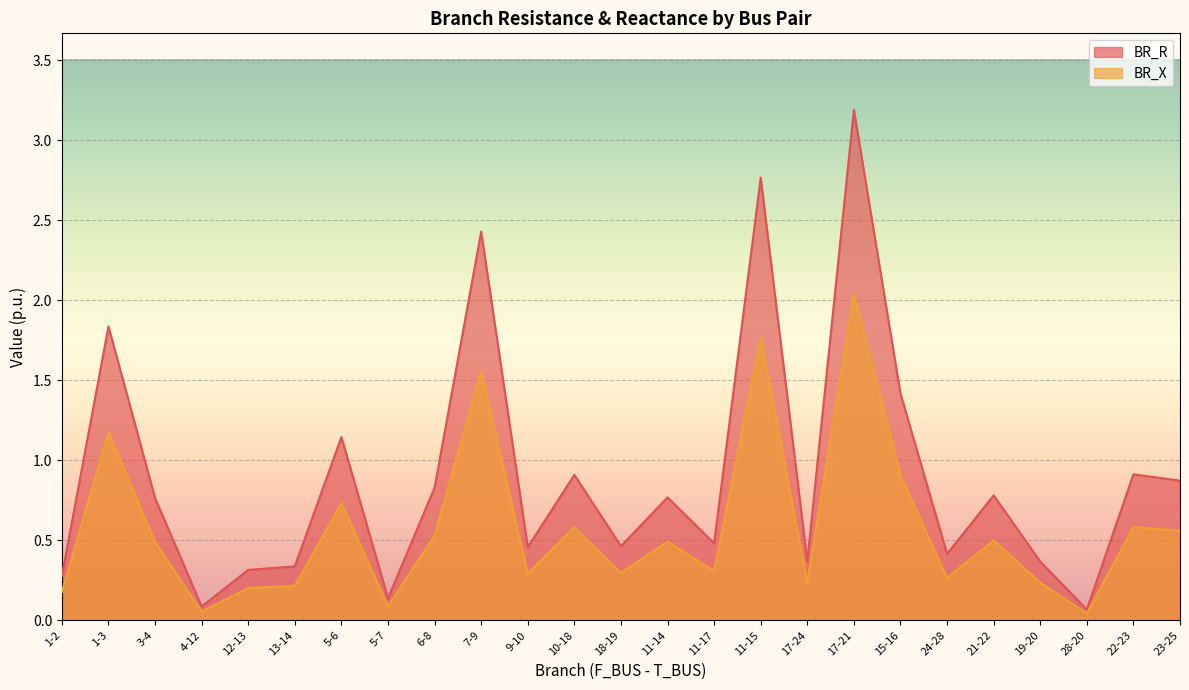

What position from the right is 15-16?

7